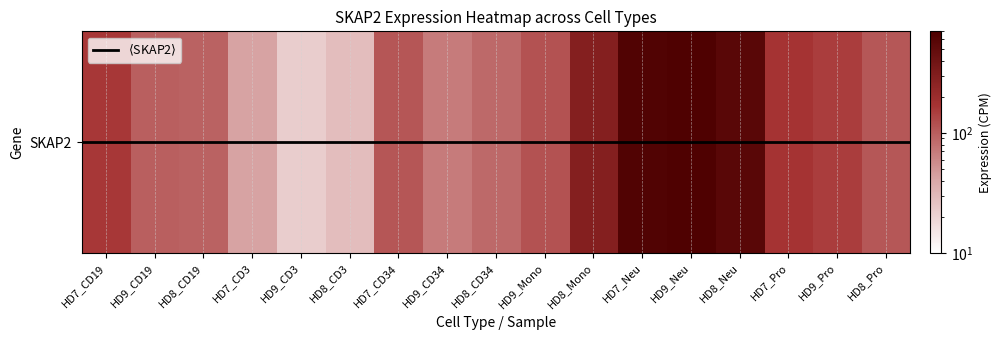

Where is the data nearest to the value 342?

HD8_Mono